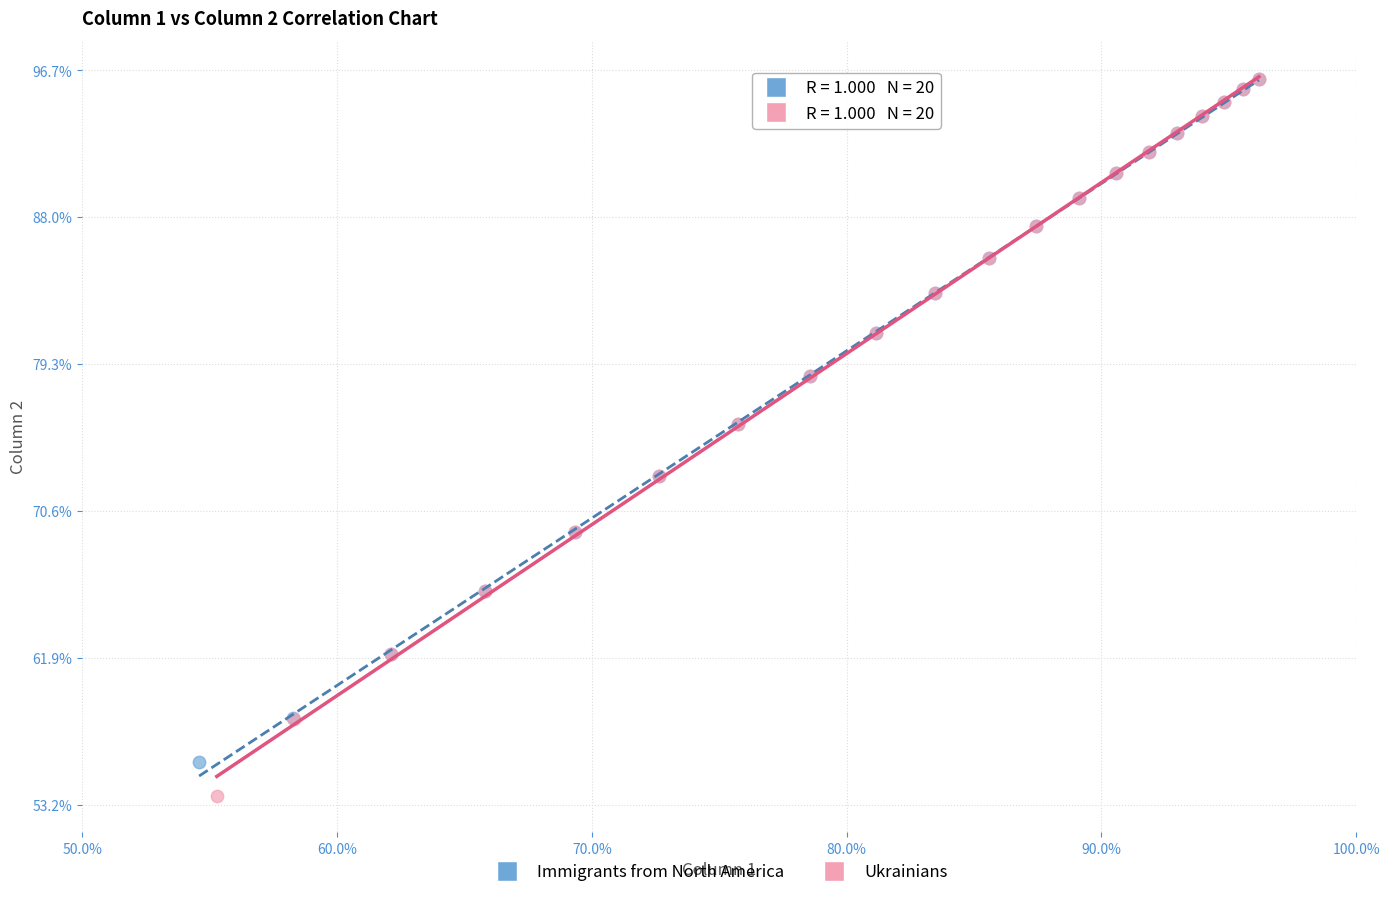

What are all the series names shown in the legend?

Immigrants from North America, Ukrainians